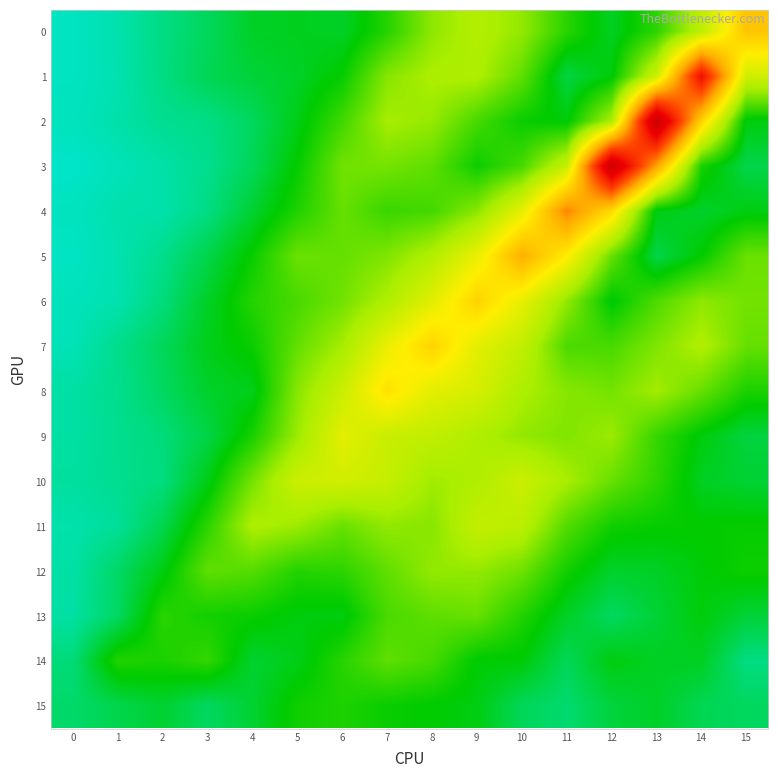

What is the minimum value shown in the chart?

0.1